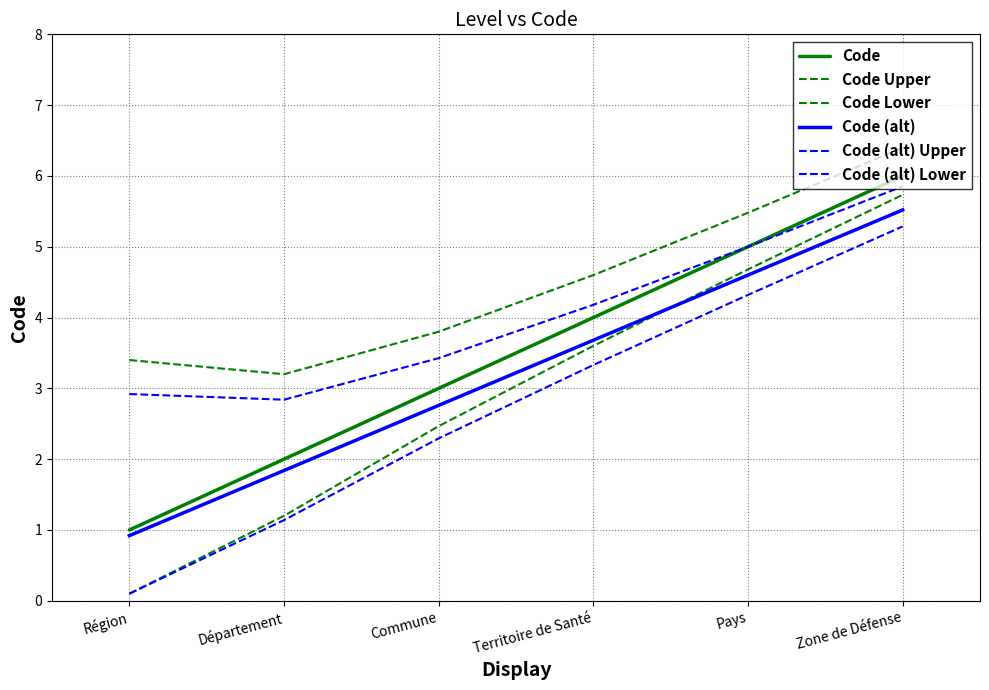

Does the chart display data point markers on the line(s)?

No